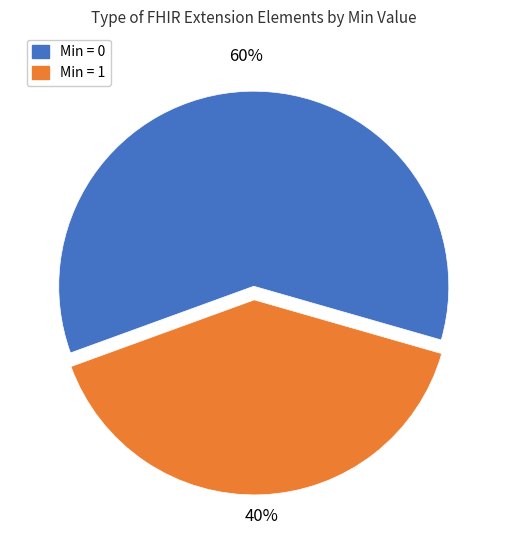

Is there a majority slice in this chart?

Yes